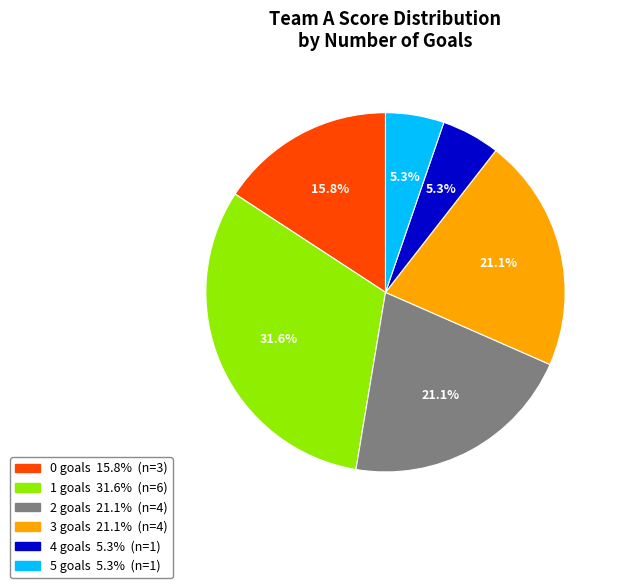

Count the number of slices in the pie.

6